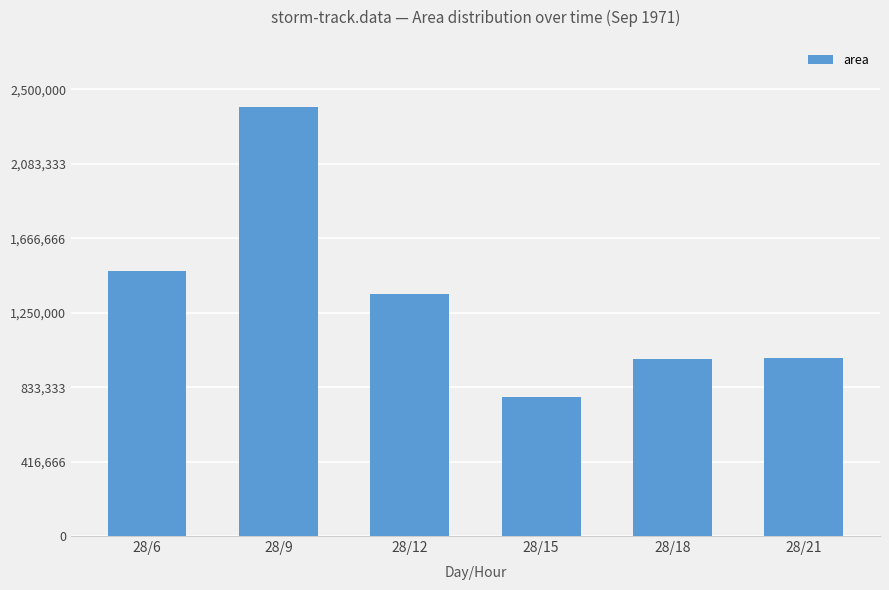

Which has a higher value, 28/9 or 28/18?

28/9